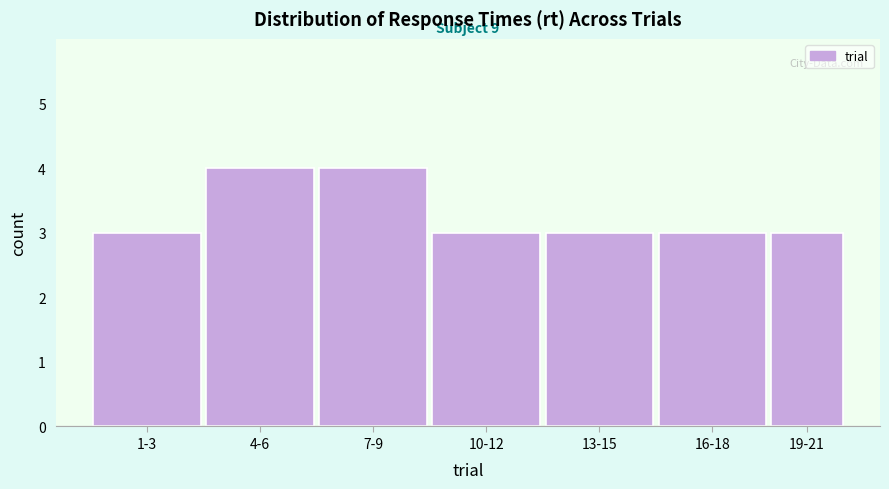

Reading left to right, extract all data points from this chart.

1-3=3	4-6=4	7-9=4	10-12=3	13-15=3	16-18=3	19-21=3